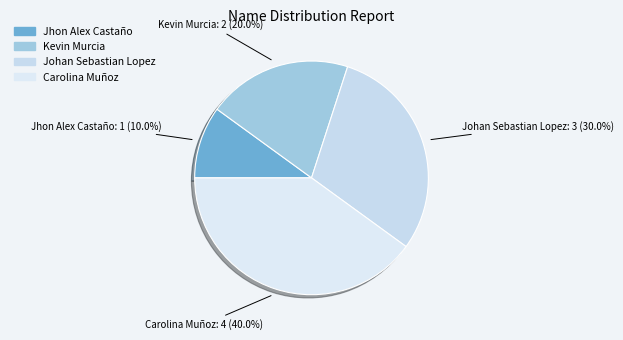

True or false: Carolina Muñoz accounts for 28% of the total.

False